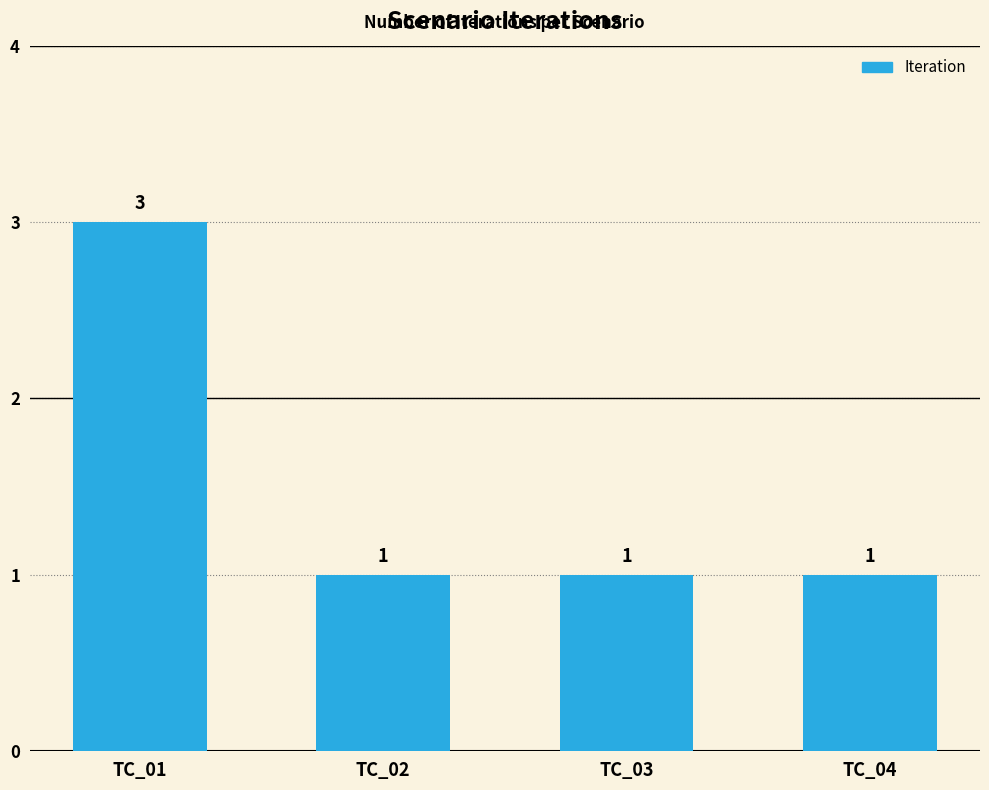

How many values are between 1 and 3?

4